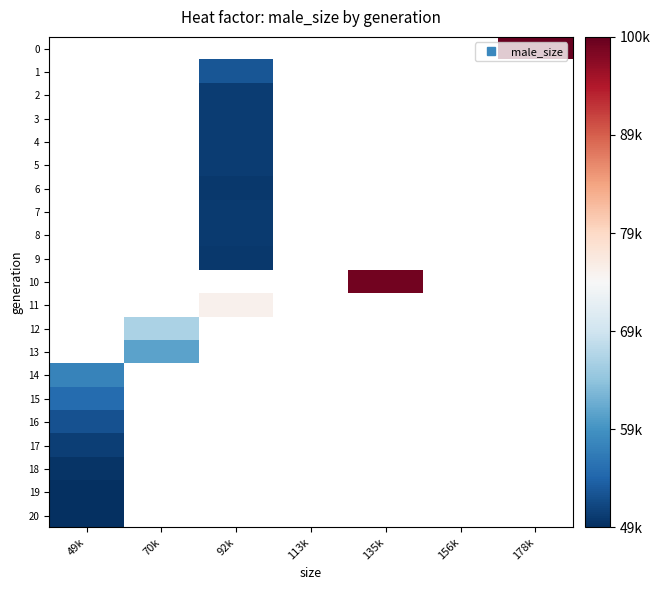

How many positive values does the 7 series have?

1